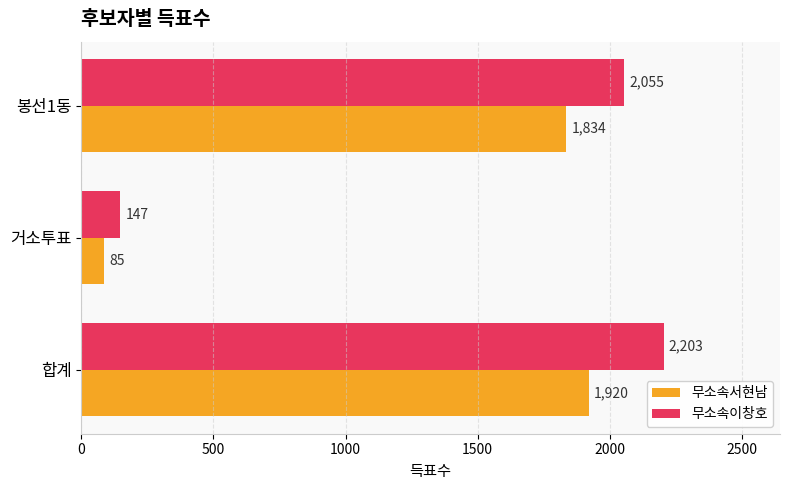

Is the value of 무소속이창호 at 봉선1동 greater than the value of 무소속서현남 at 합계?

Yes